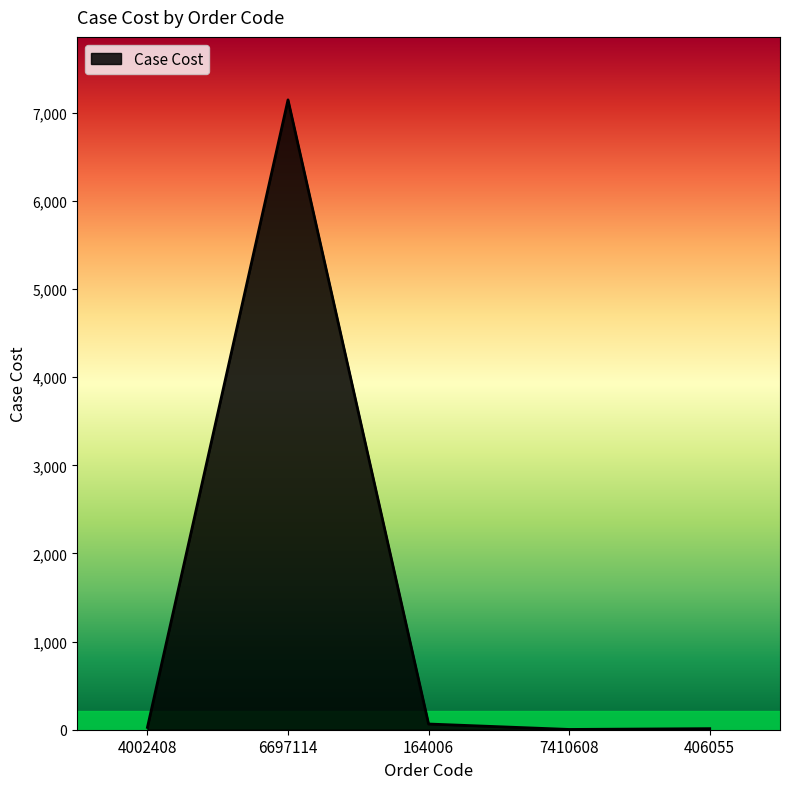

Read the value at 6697114.

7147.2